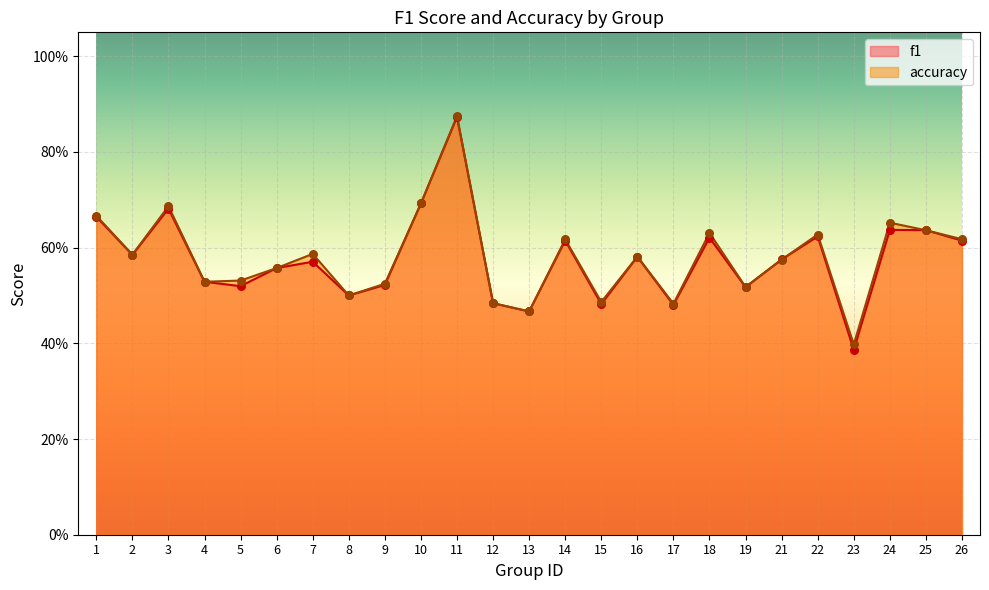

What is the total value across all series at 15?

1.0